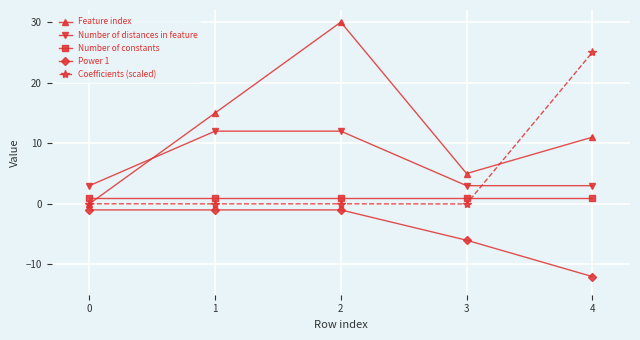

How many lines are shown in the chart?

5